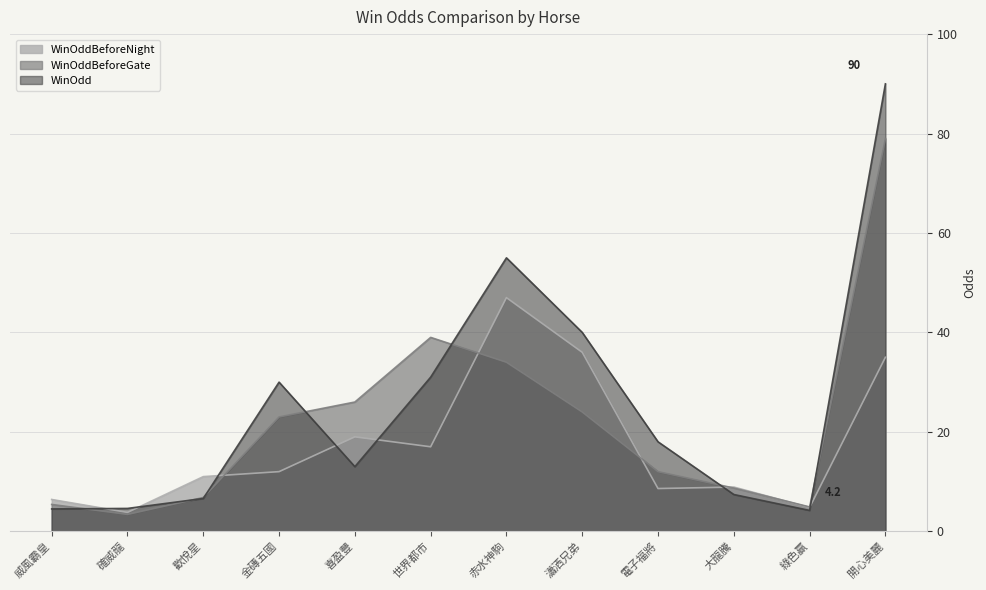

At which label does WinOdd reach its peak?

開心美麗